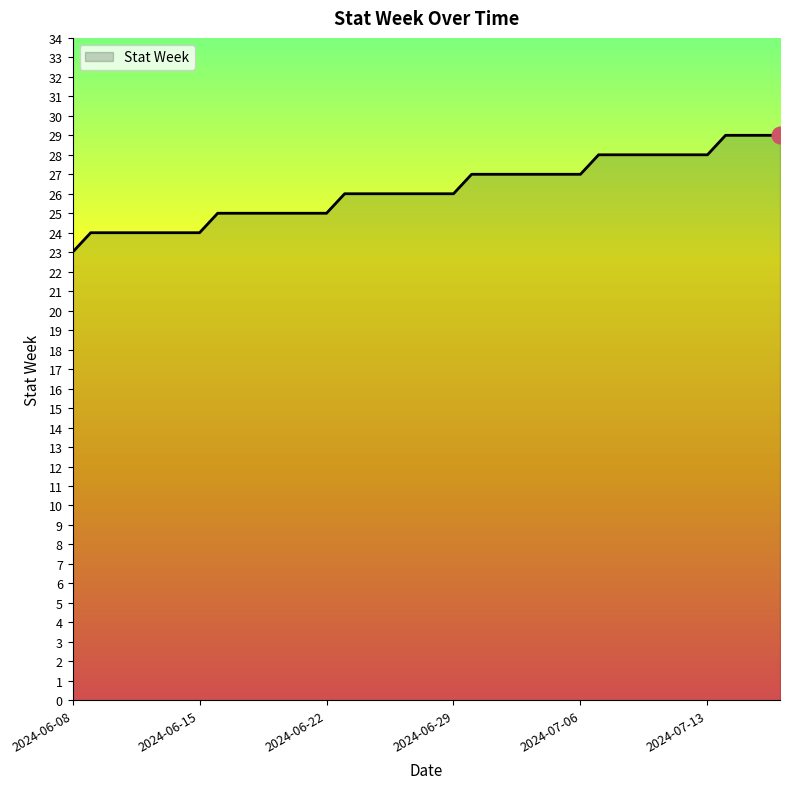

What is the minimum value shown in the chart?

23